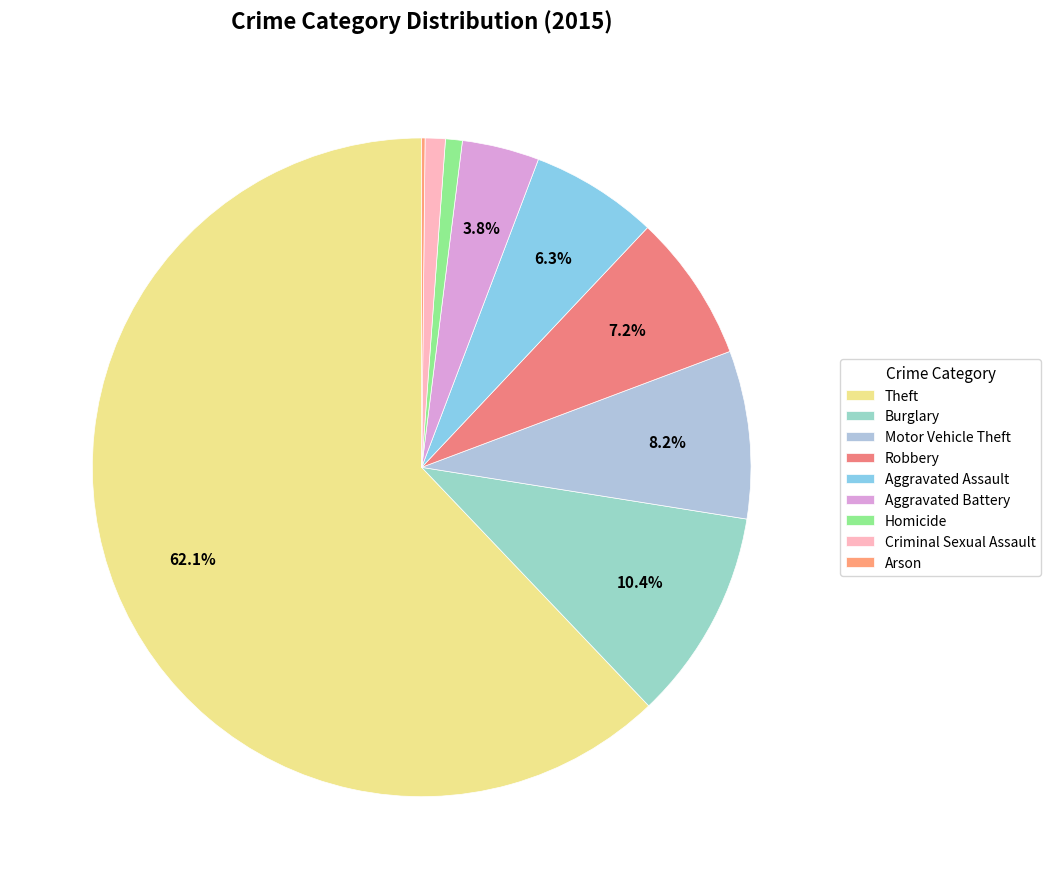

How many slices are in this pie chart?

9